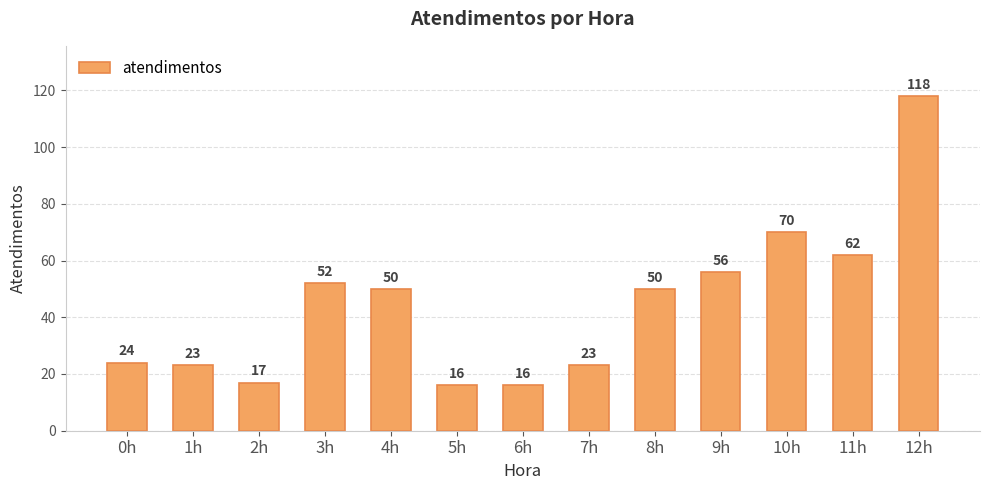

What is the difference between the maximum and minimum values?

102